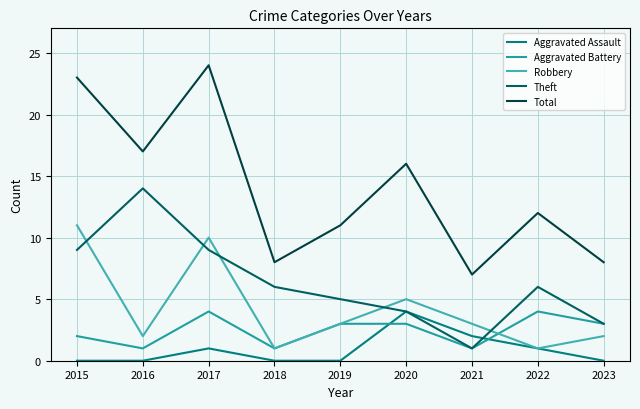

Between 2016 and 2015, which is larger?

2016